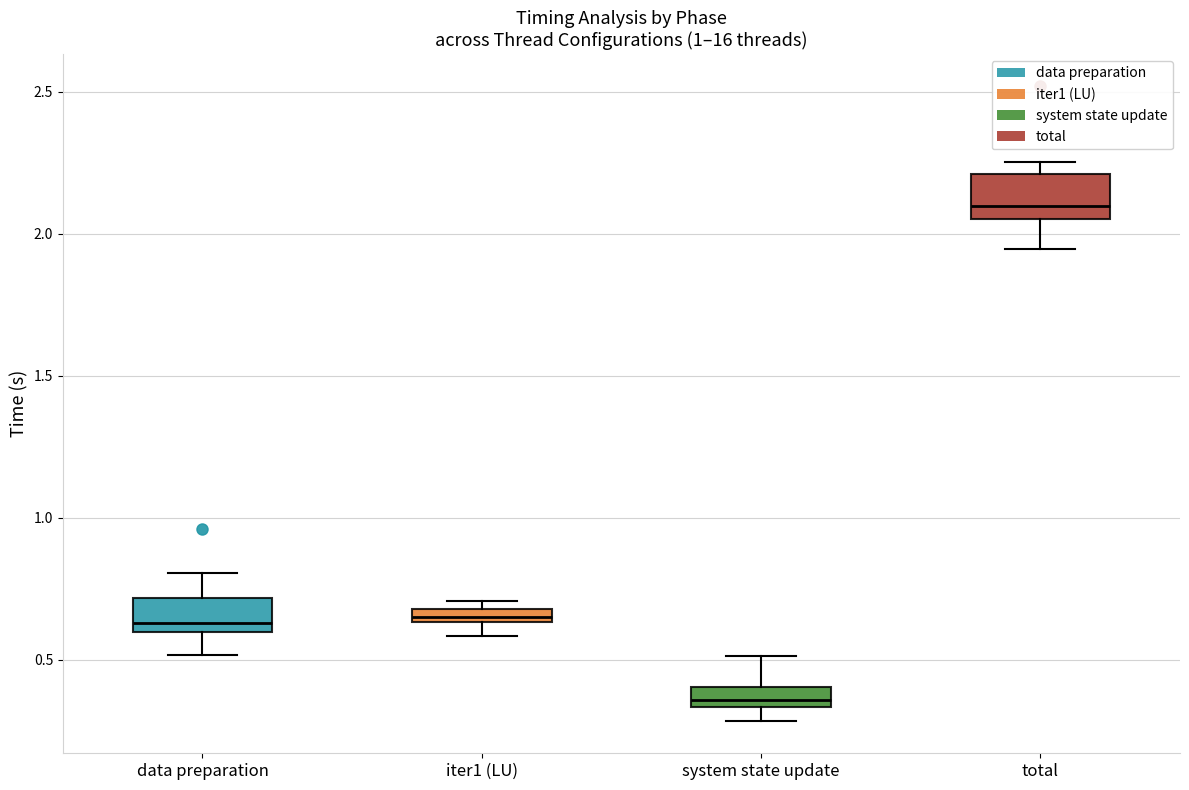

Which box's median line is the highest?

total